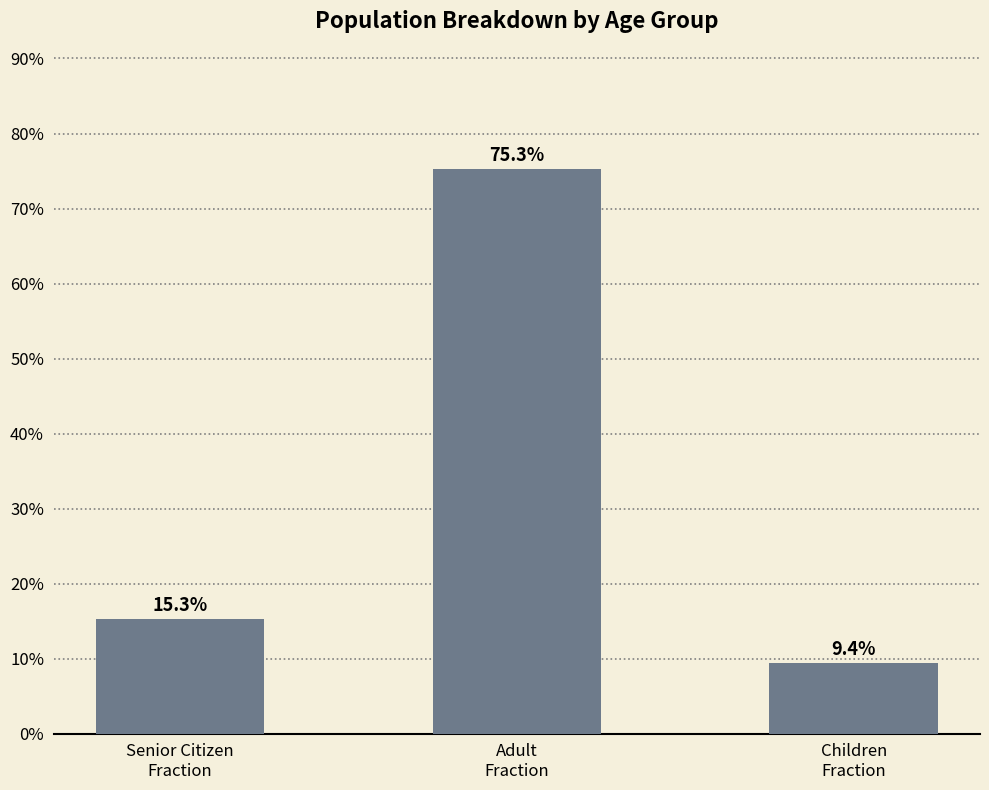

At which category does the chart reach its peak across all series?

Adult
Fraction